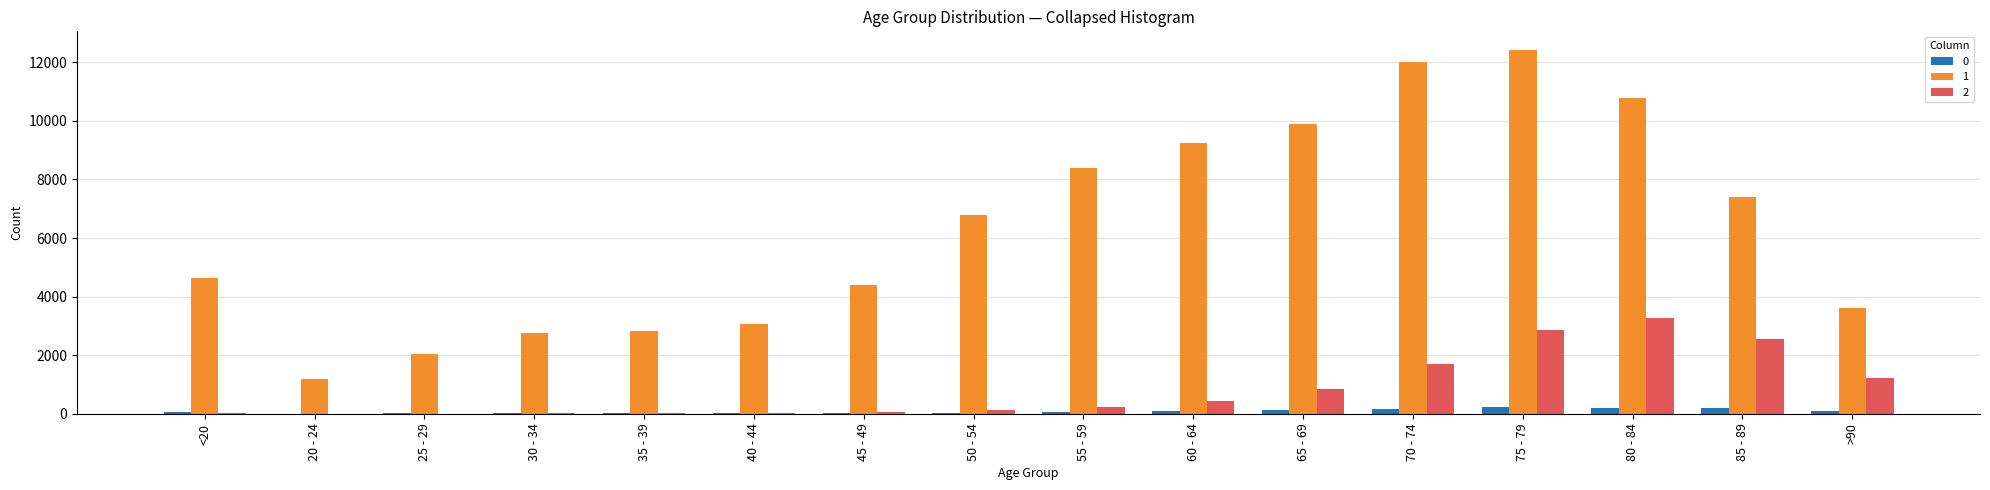

Is the value of 1 at 35 - 39 greater than the value of 0 at <20?

Yes